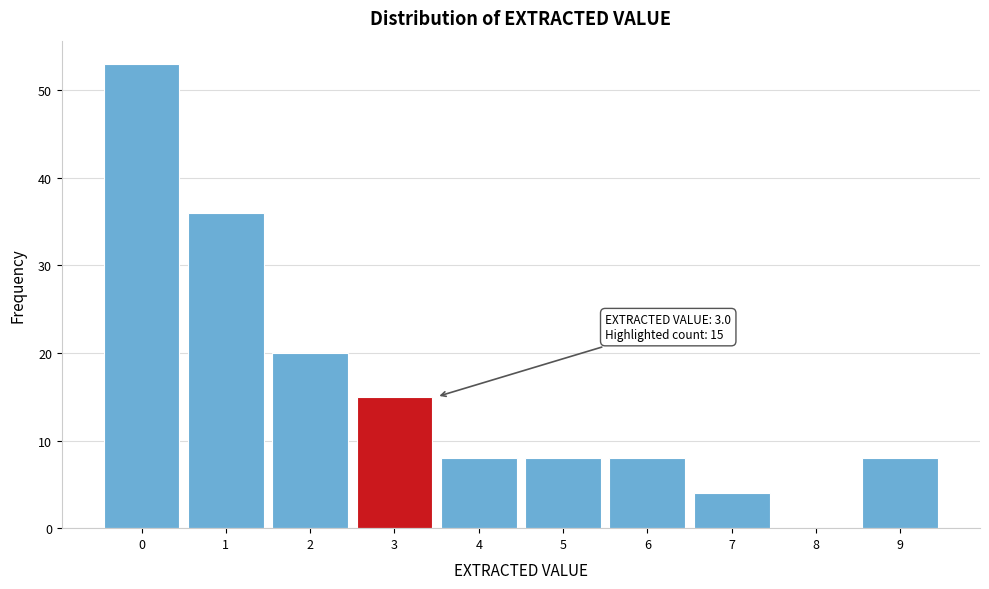

Which range on the x-axis has the tallest bar?

-0.5 to 0.5